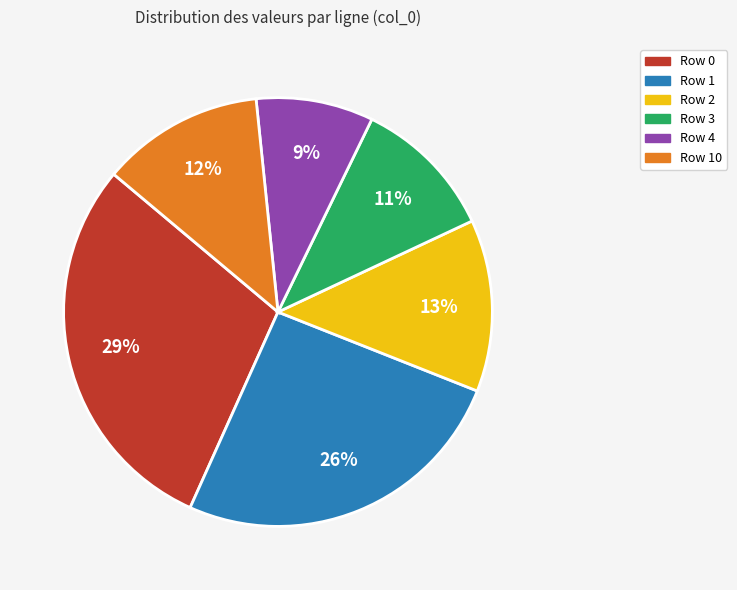

To the nearest percent, what is the average slice percentage?

17%